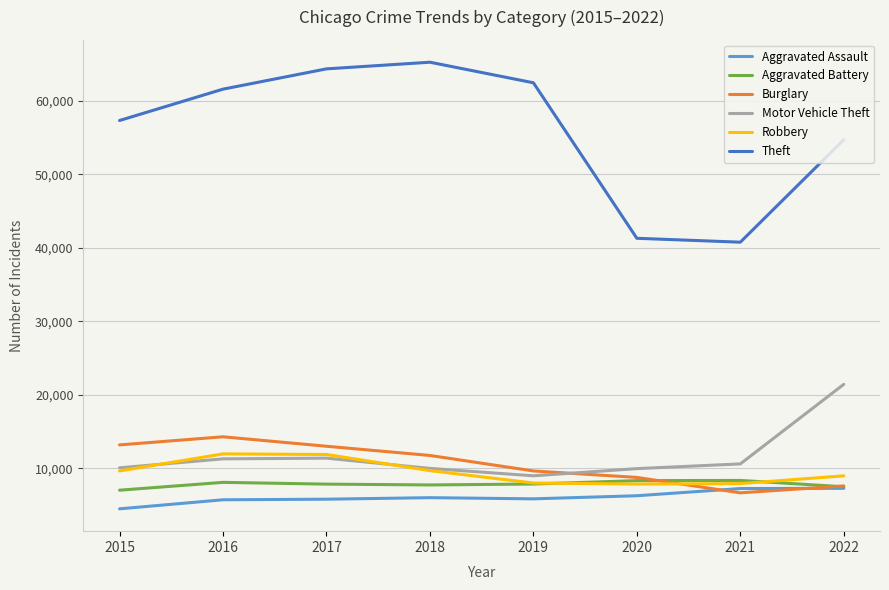

List the series in order of their peak value, highest first.

Theft, Motor Vehicle Theft, Burglary, Robbery, Aggravated Battery, Aggravated Assault